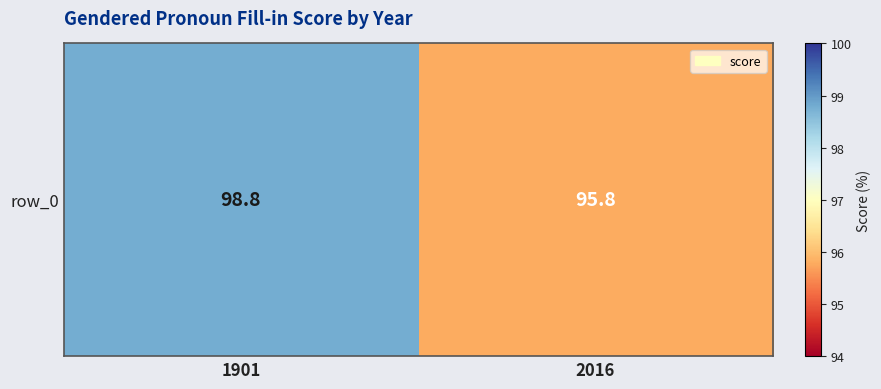

Which has a higher value, 1901 or 2016?

1901